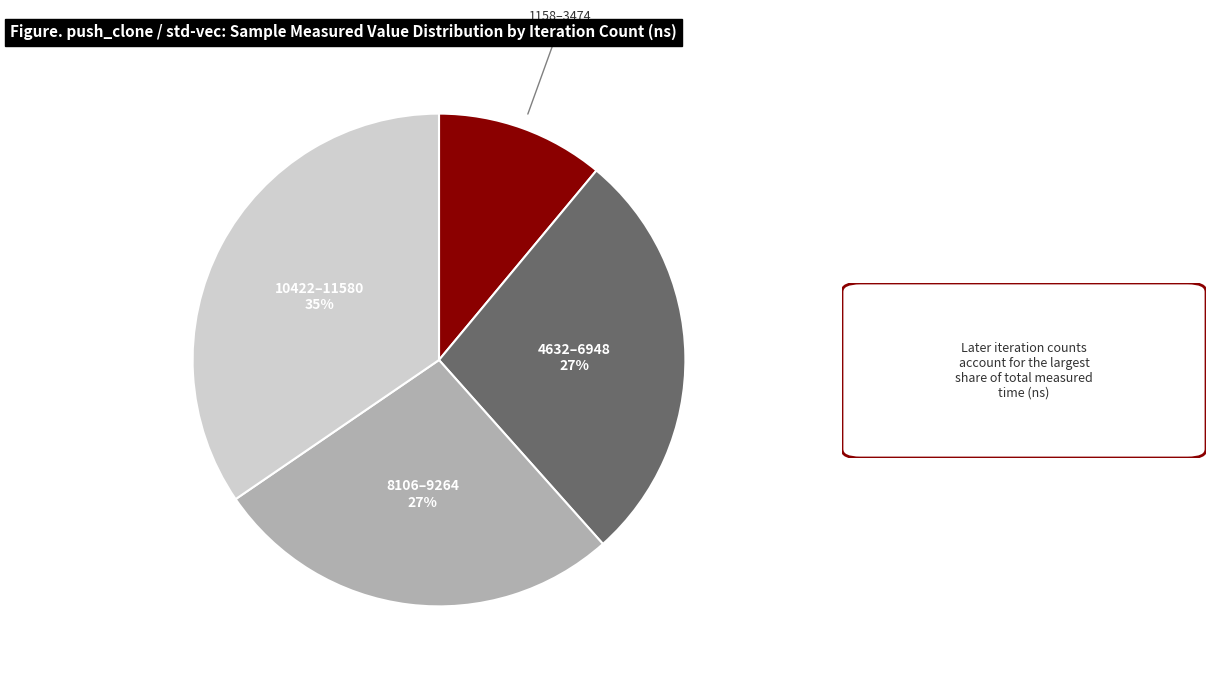

Is there a majority slice in this chart?

No